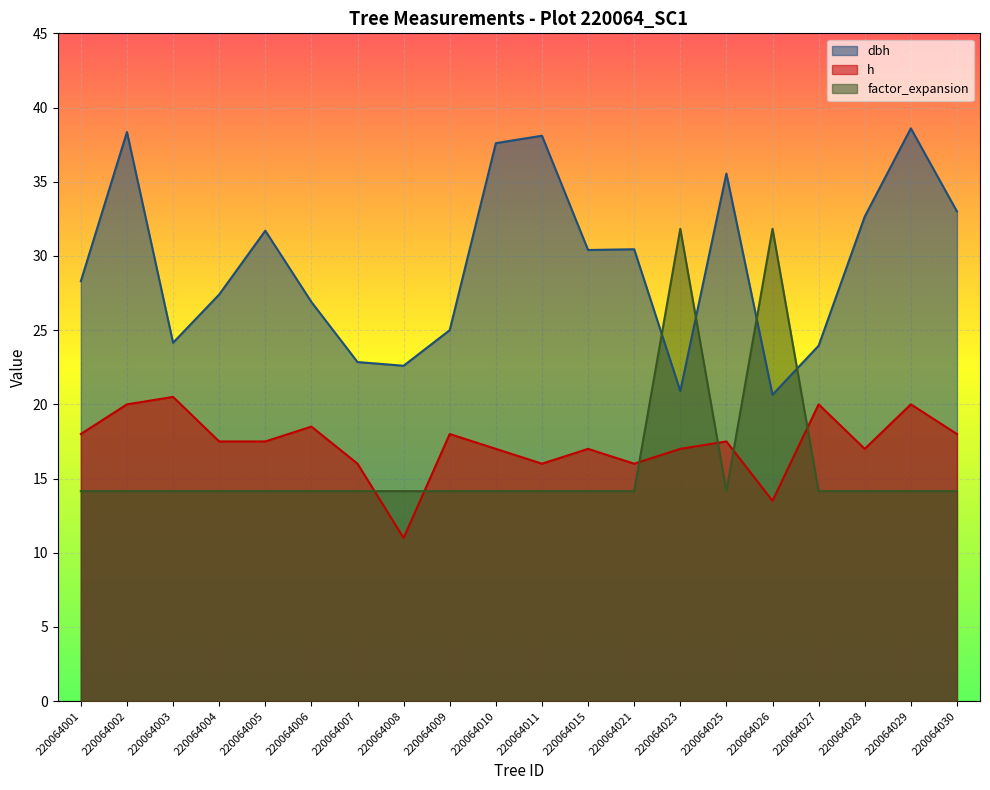

What is the value of the factor_expansion point at the 16th from the left?

31.8